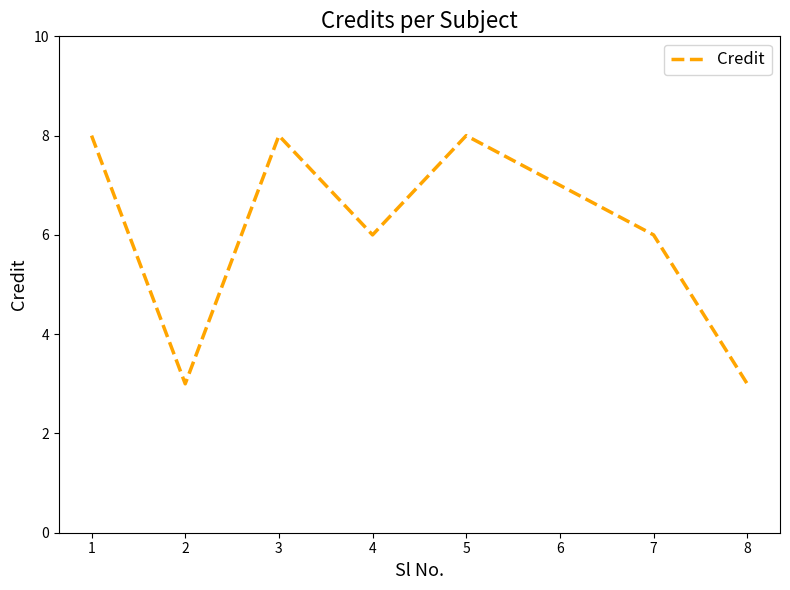

Approximately how many times larger is the value at 3 compared to 5?

1.0